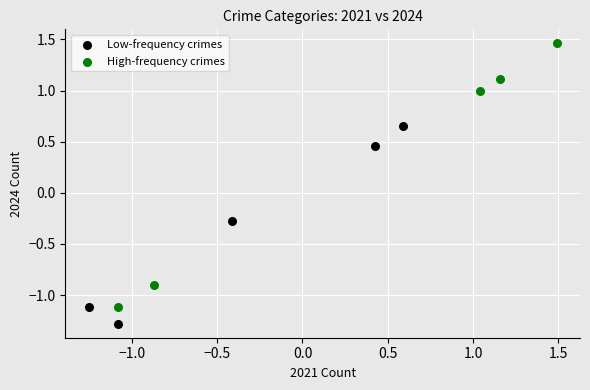

Which series reaches the maximum Y coordinate?

High-frequency crimes